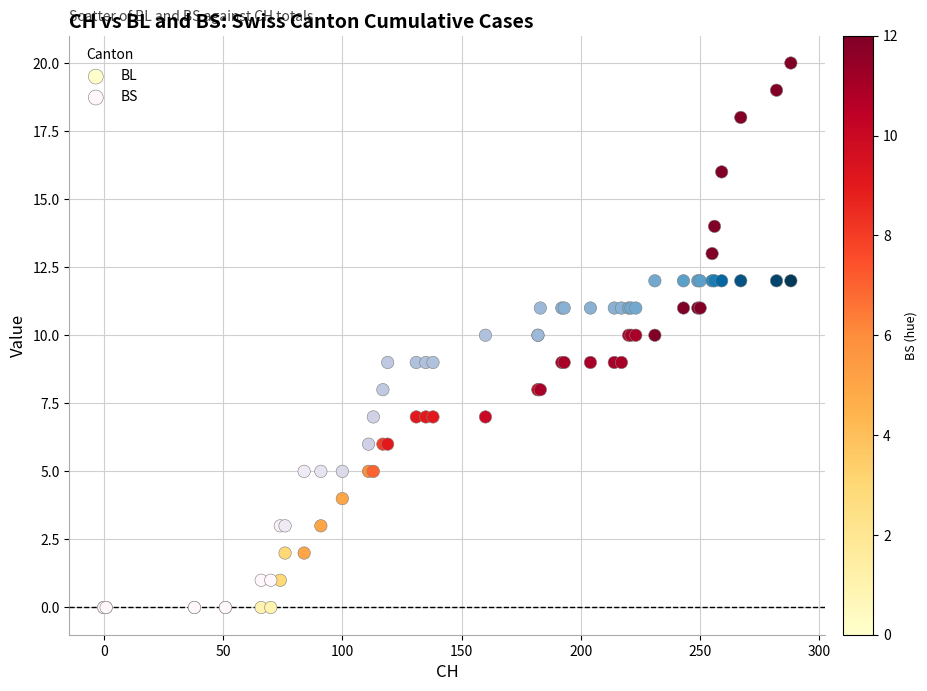

Which series reaches the maximum Y coordinate?

BL